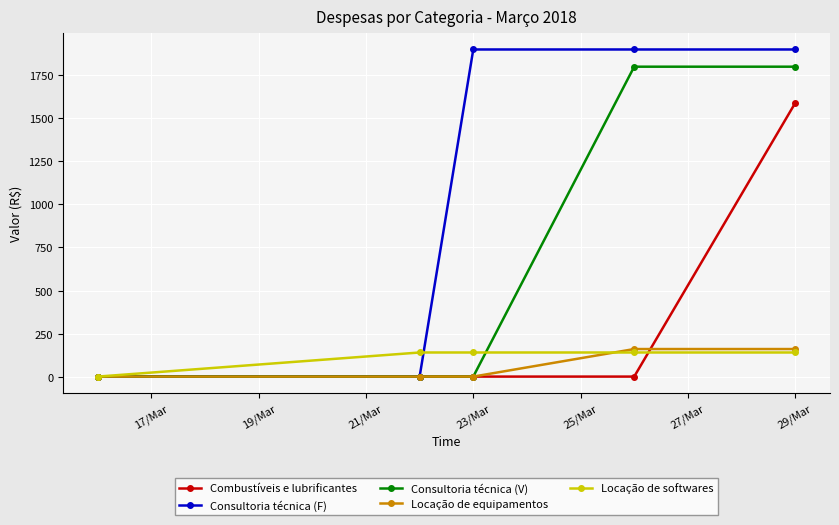

How many series are shown in this chart?

5